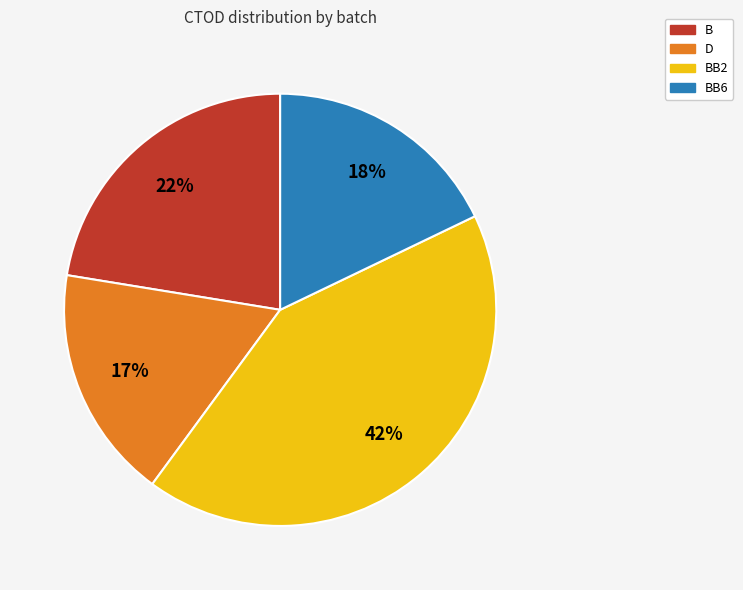

To the nearest percent, what is the average slice percentage?

25%